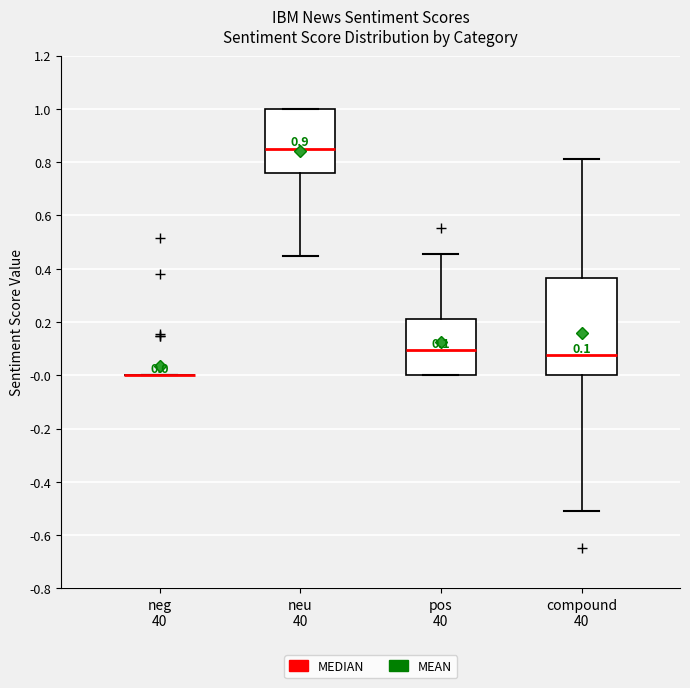

Comparing the boxes themselves (not the whiskers), which one is the tallest?

compound 40